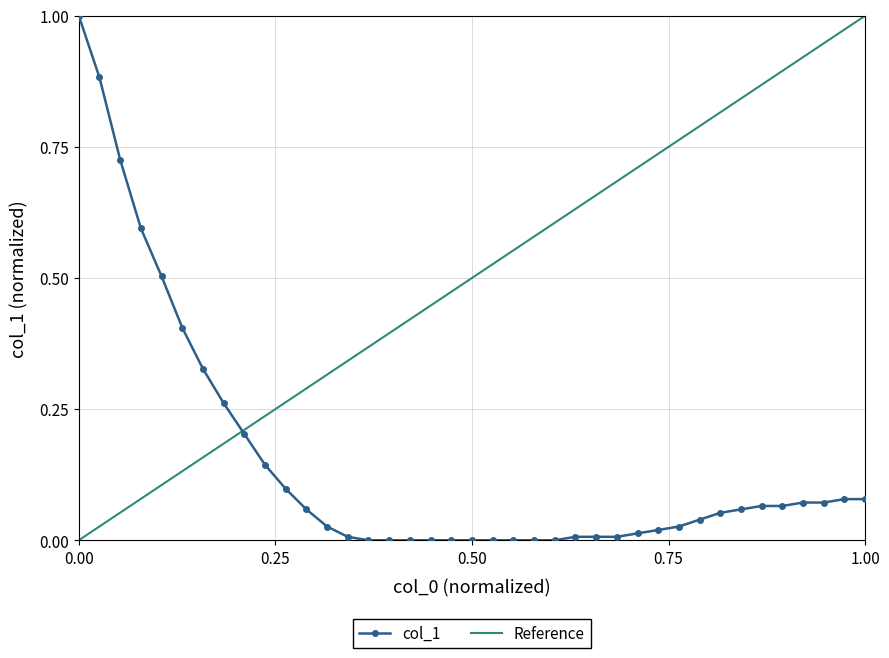

Is this an area chart (filled region under the line)?

No